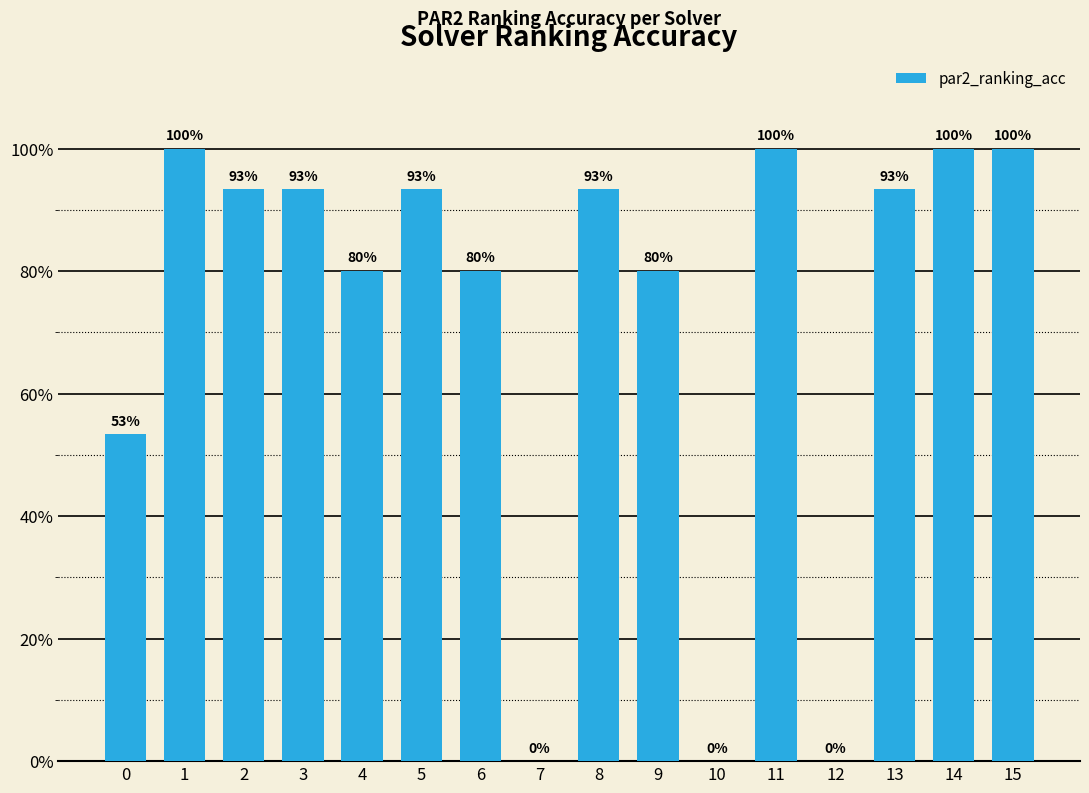

Are the bars horizontal?

No